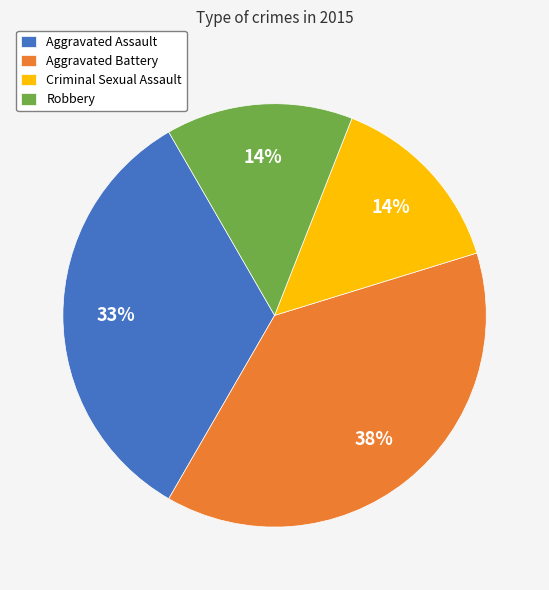

How many segments does this pie chart have?

4